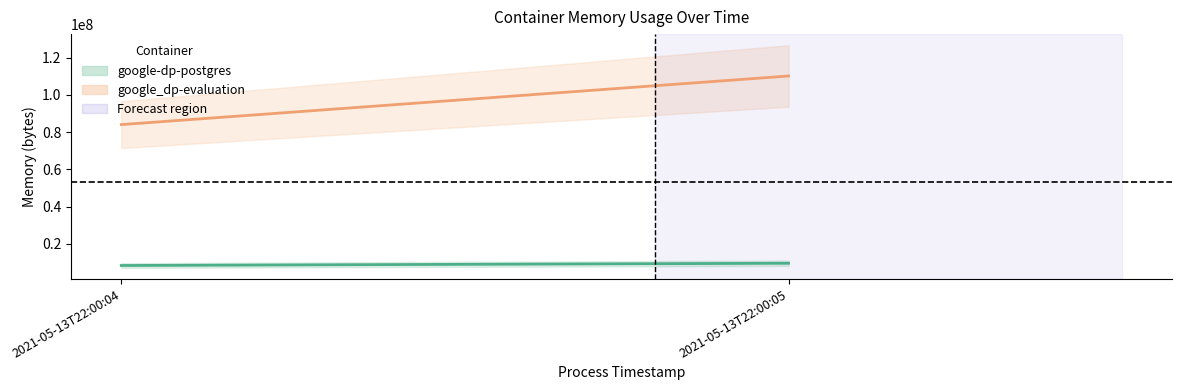

What is the approximate value of google_dp-evaluation at 2021-05-13T22:00:05, to the nearest 50?

110198800